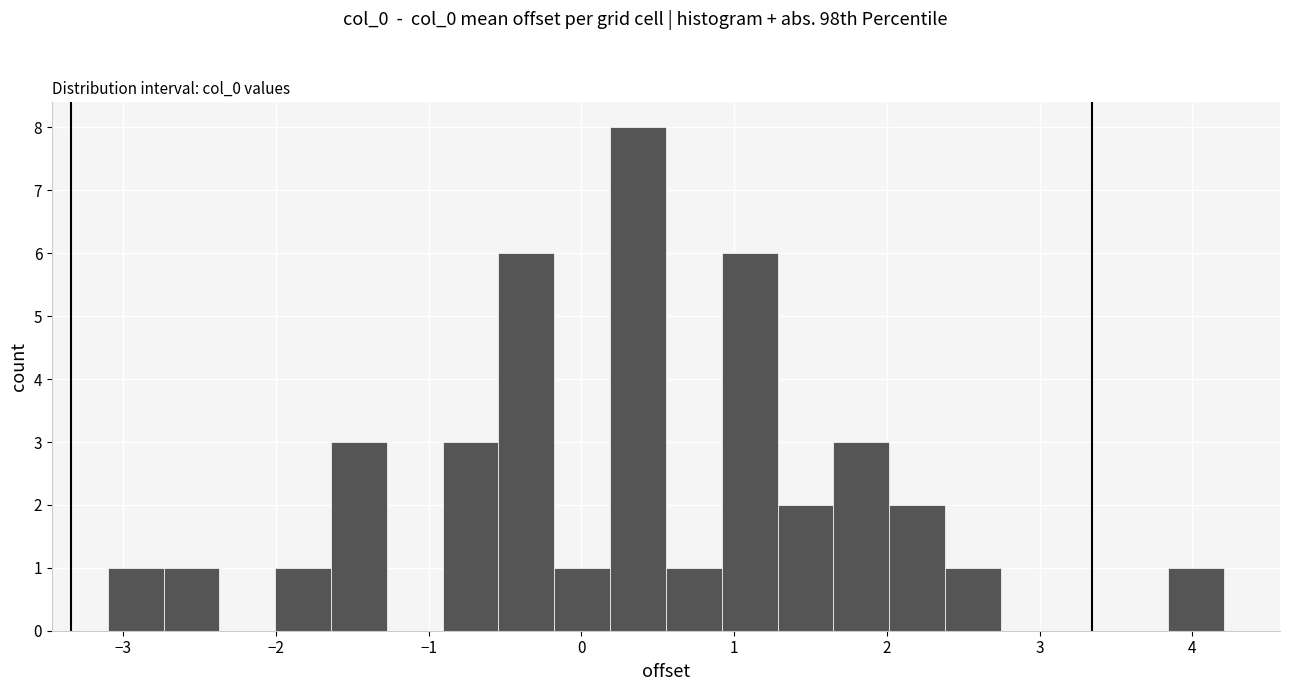

Read against the x-axis, roughly where is the centre of the tallest bar?

0.4